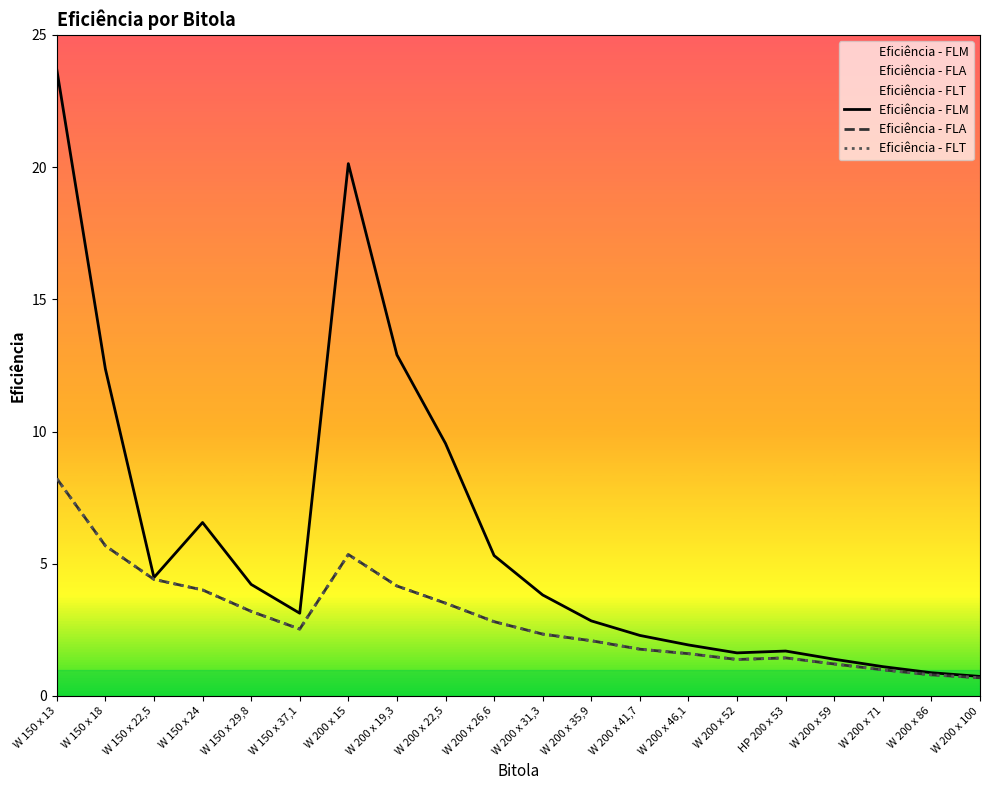

True or false: Eficiência - FLT and Eficiência - FLA cross at least once.

False